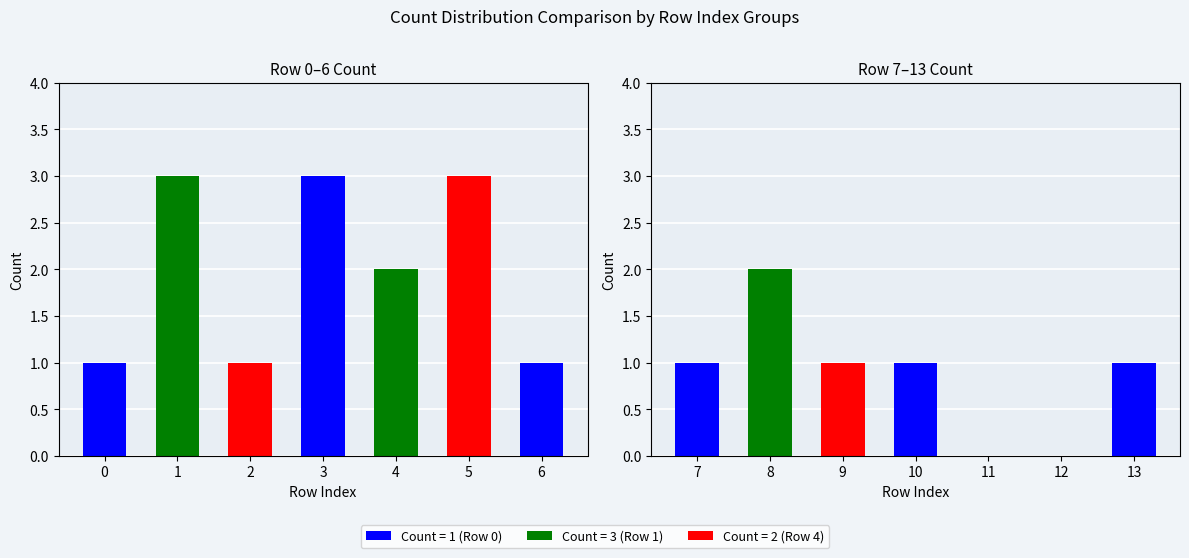

The value of Group B at 2 is 0. True or false?

False